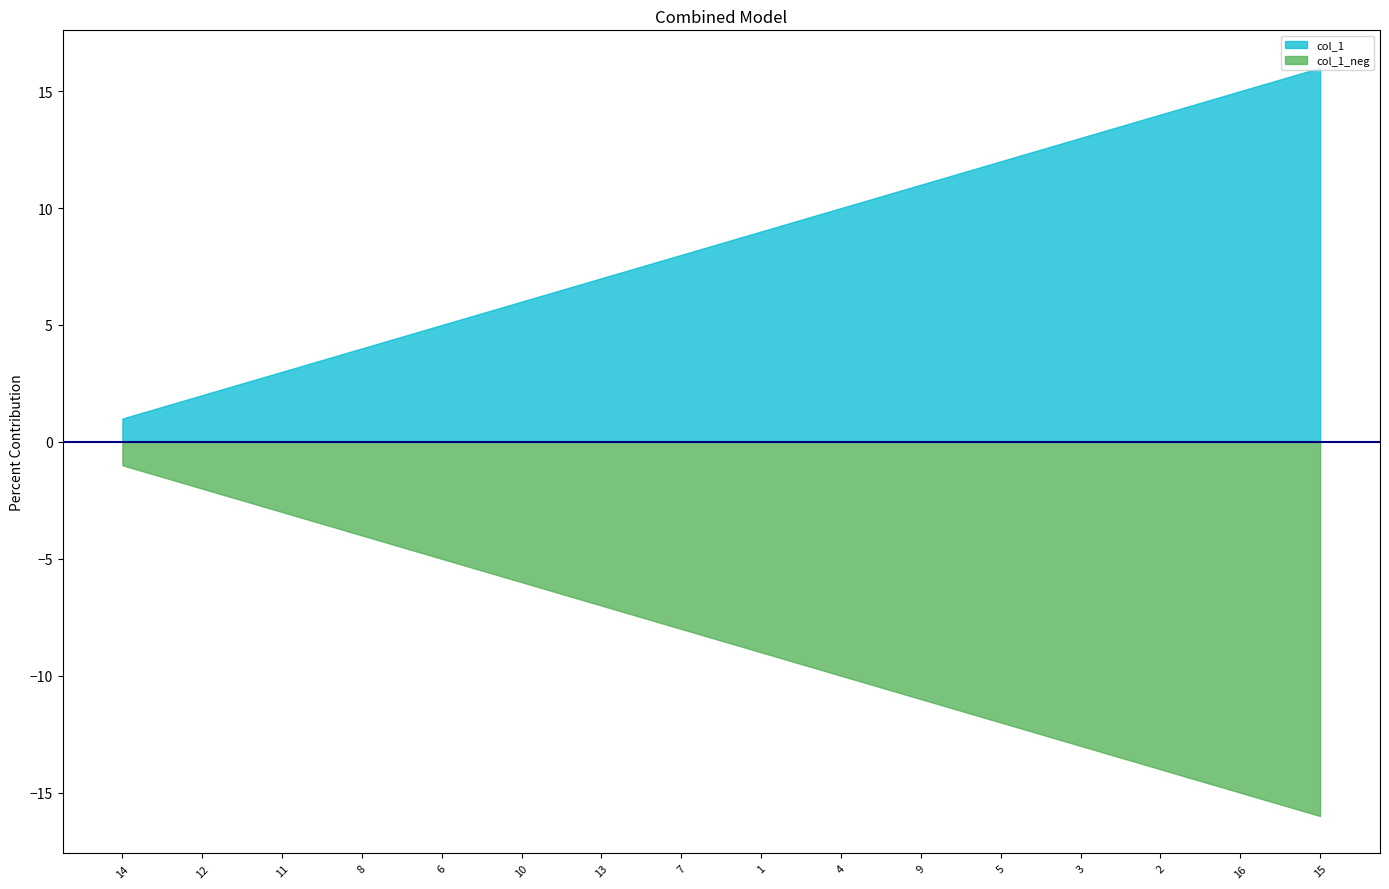

Does the chart display data point markers on the line(s)?

No